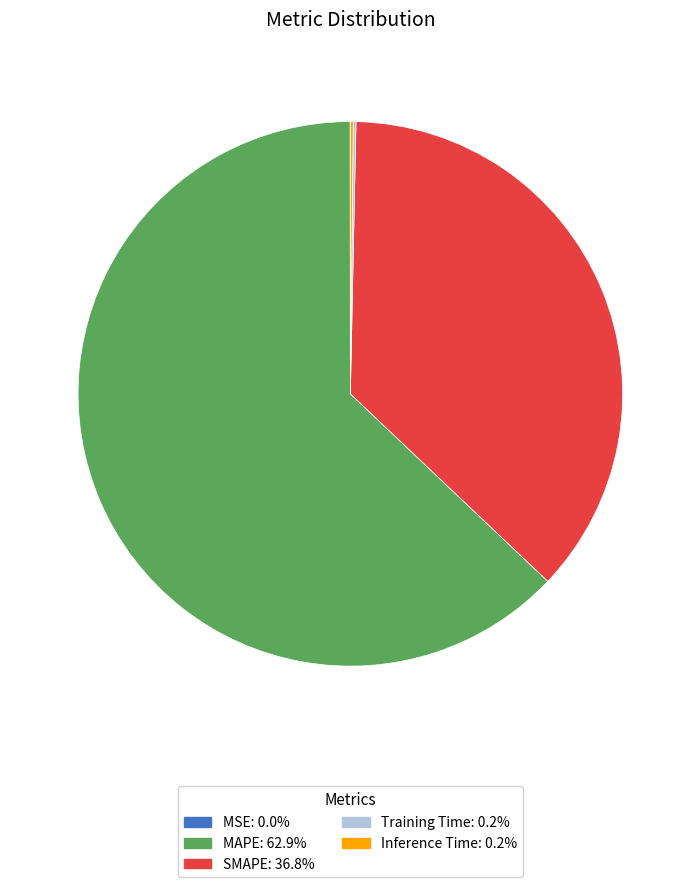

What is the largest slice in the pie chart?

MAPE